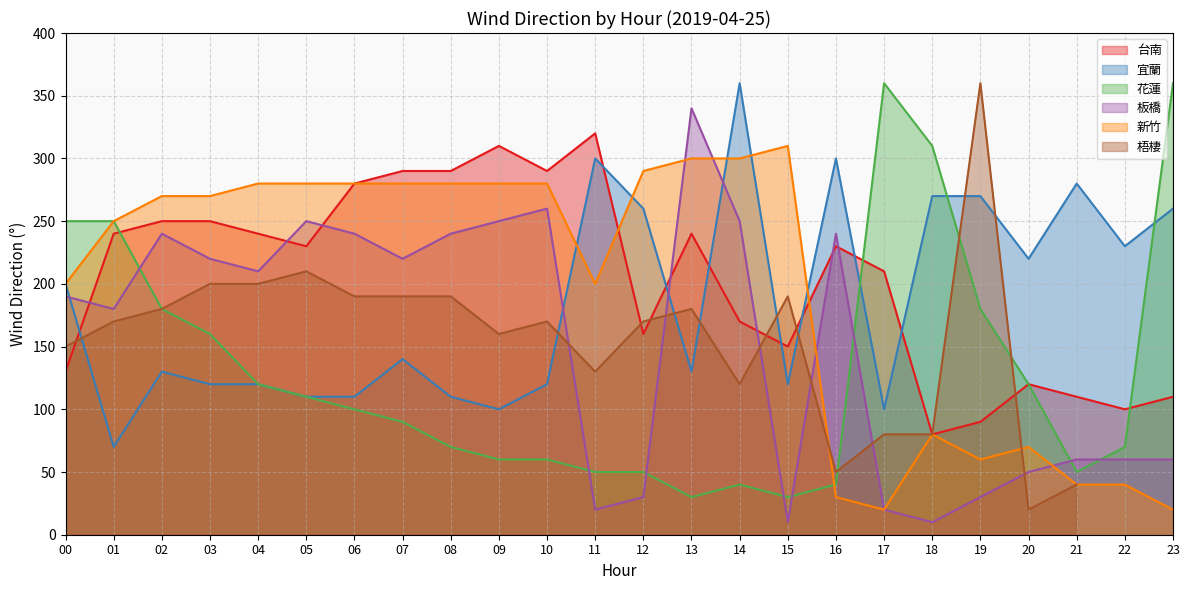

Rank the categories by 宜蘭 value from lowest to highest.

01, 09, 17, 05, 06, 08, 03, 04, 10, 15, 02, 13, 07, 00, 20, 22, 12, 23, 18, 19, 21, 11, 16, 14